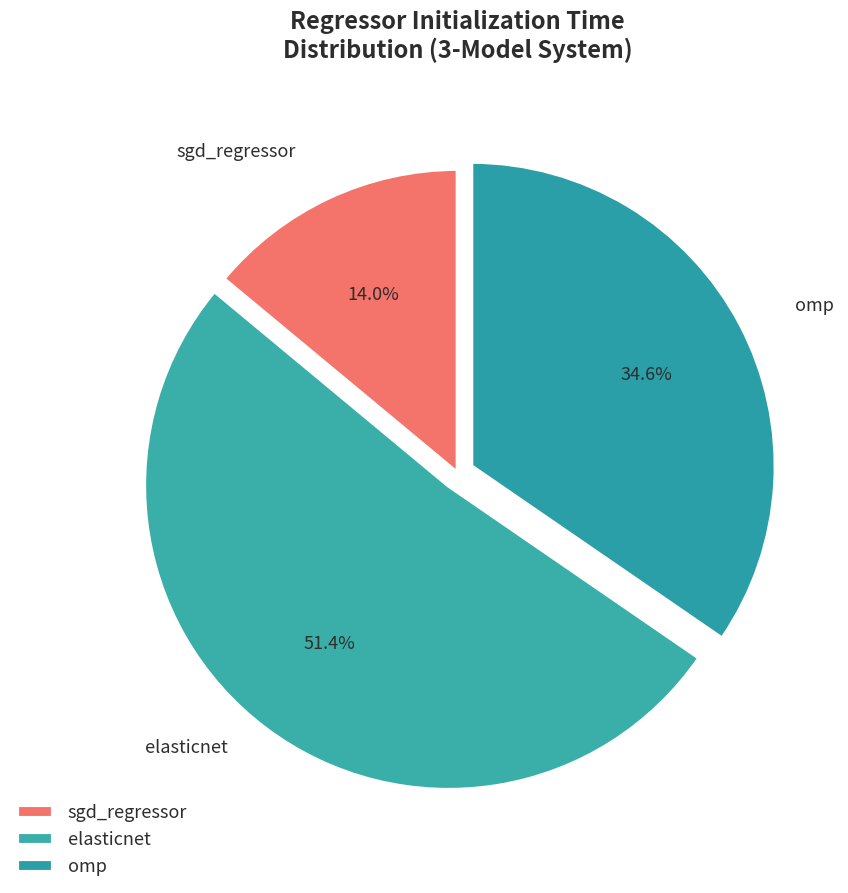

What percentage is the sgd_regressor slice, to the nearest percent?

14%